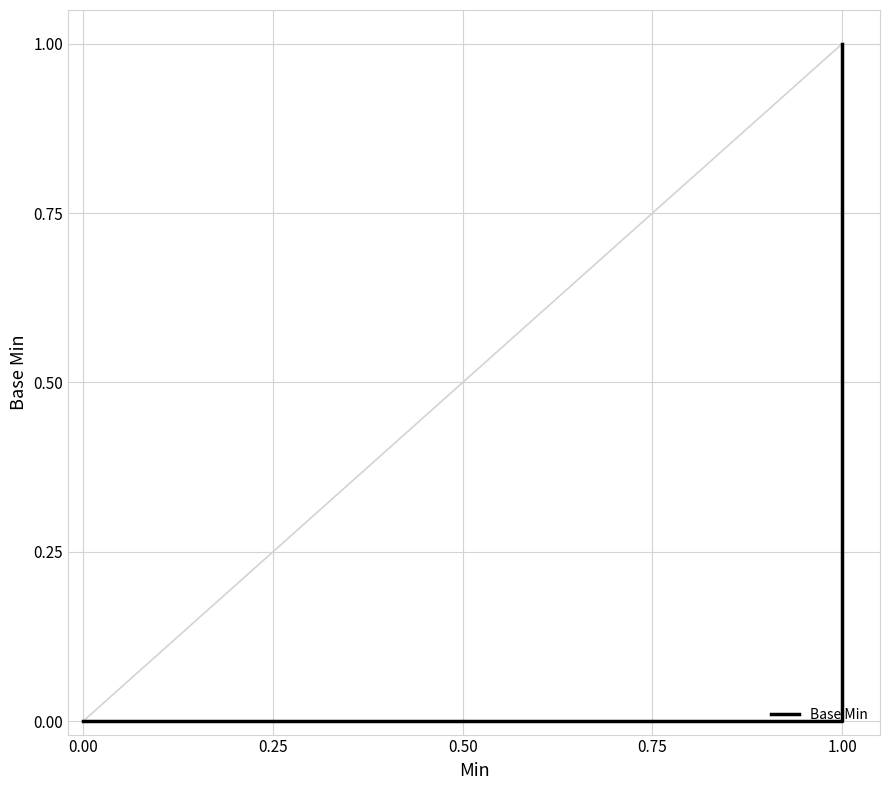

Is it true that the value at 0.00 is 1?

False